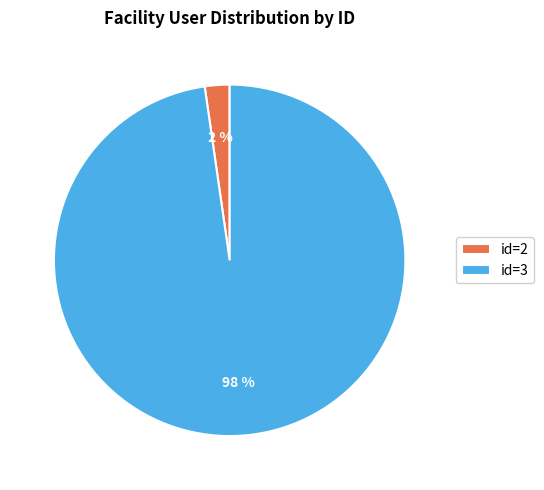

To the nearest percent, what is the combined percentage of id=3 and id=2?

100%